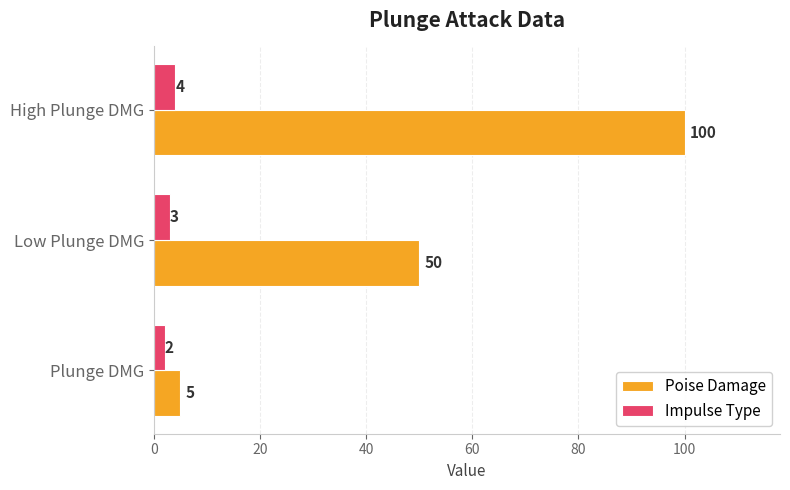

What is the difference between the maximum and second lowest values in the Poise Damage series?

50